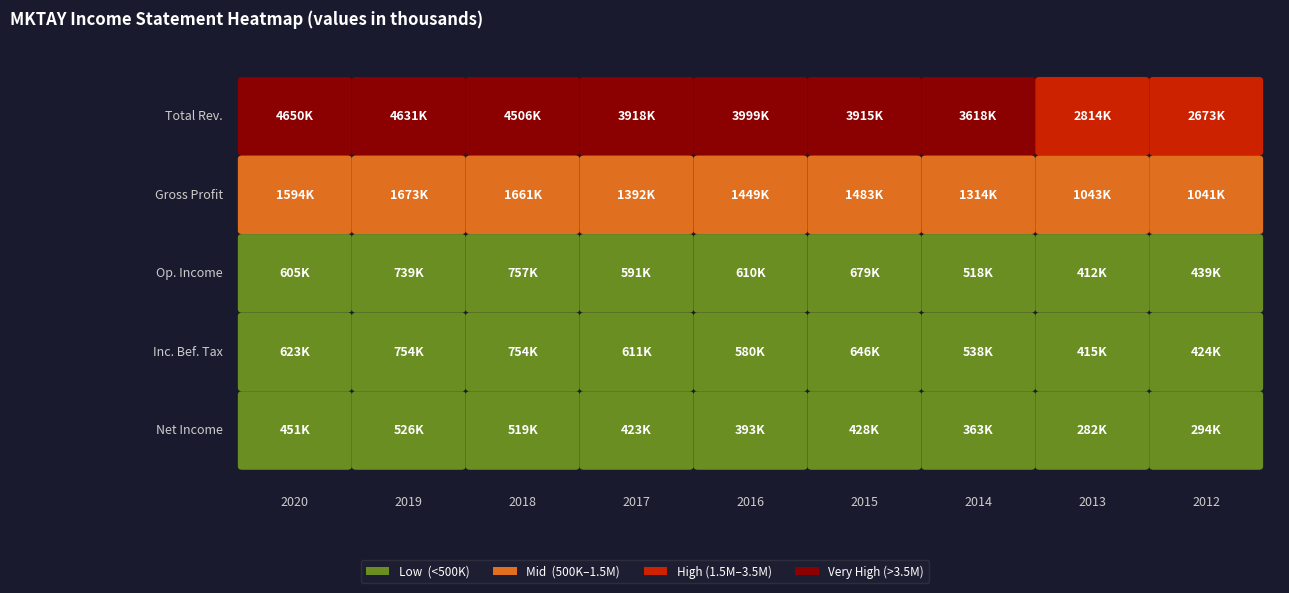

What is the sum of all Total Revenue values?

34723800